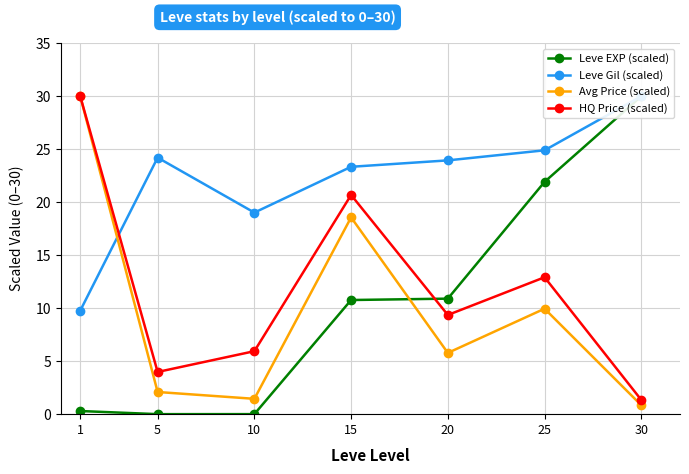

How many intersections are there between HQ Price (scaled) and Leve Gil (scaled)?

1